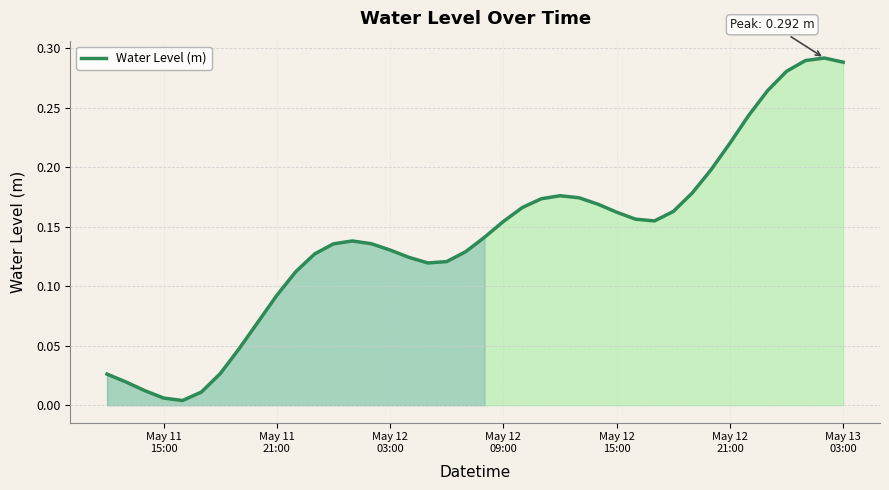

True or false: the data has more than 2 interior local peaks.

True